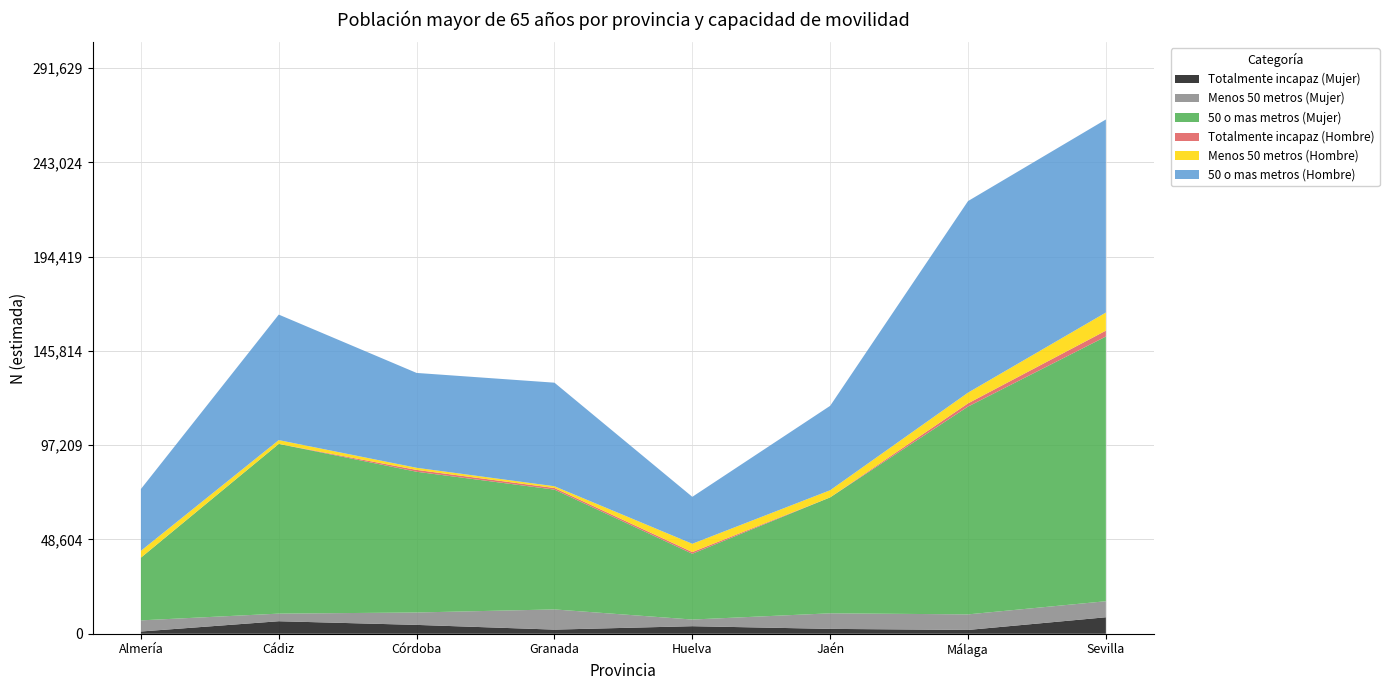

Reading left to right, list all the values displayed in this chart.

Totalmente incapaz (Mujer): Almería=1169	Cádiz=6464	Córdoba=4576	Granada=2142	Huelva=3902	Jaén=2522	Málaga=1970	Sevilla=8509
Menos 50 metros (Mujer): Almería=5741	Cádiz=3925	Córdoba=6394	Granada=10406	Huelva=3437	Jaén=8026	Málaga=8028	Sevilla=8268
50 o mas metros (Mujer): Almería=32321	Cádiz=87486	Córdoba=72551	Granada=61765	Huelva=33907	Jaén=59761	Málaga=107123	Sevilla=136448
Totalmente incapaz (Hombre): Almería=0	Cádiz=0	Córdoba=949	Granada=831	Huelva=868	Jaén=0	Málaga=1660	Sevilla=3036
Menos 50 metros (Hombre): Almería=3539	Cádiz=1952	Córdoba=1094	Granada=900	Huelva=4281	Jaén=3687	Málaga=5517	Sevilla=9332
50 o mas metros (Hombre): Almería=31847	Cádiz=64702	Córdoba=48896	Granada=53391	Huelva=24198	Jaén=43509	Málaga=98751	Sevilla=99525